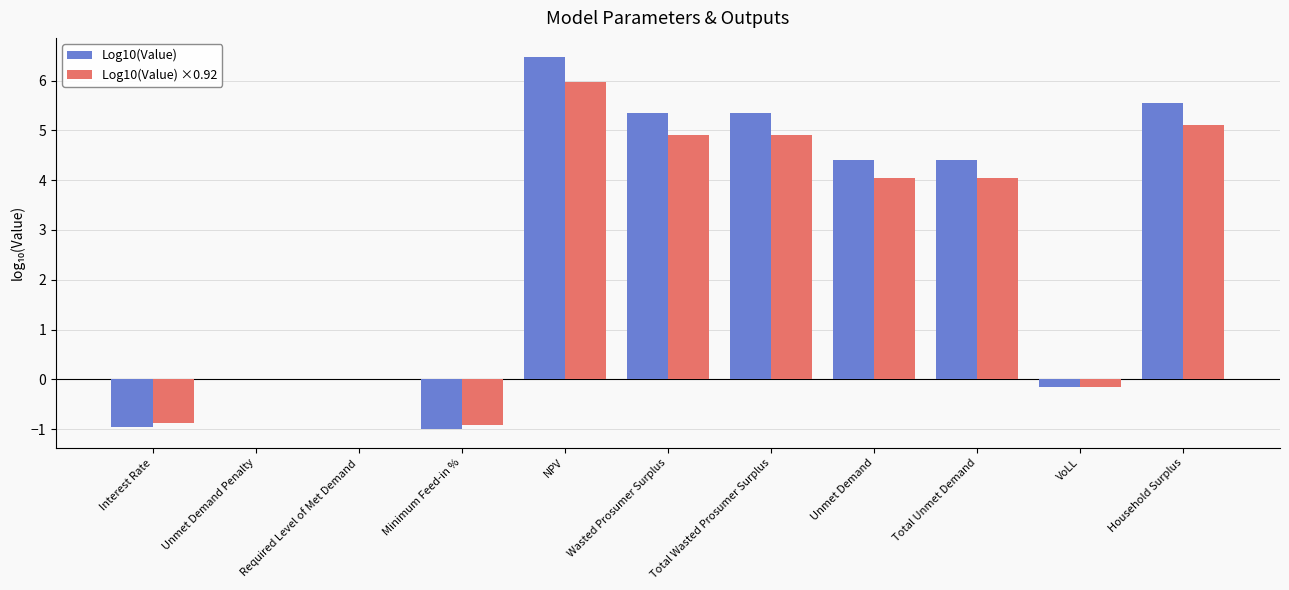

Which series has the widest spread of values?

Log10(Value)